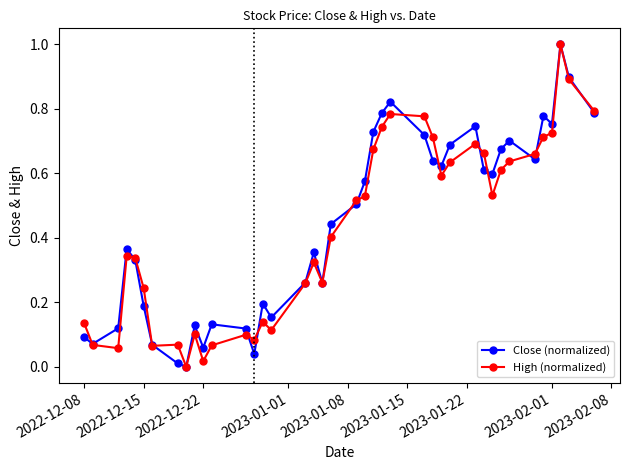

List the series in order of their overall mean, lowest first.

High (normalized), Close (normalized)